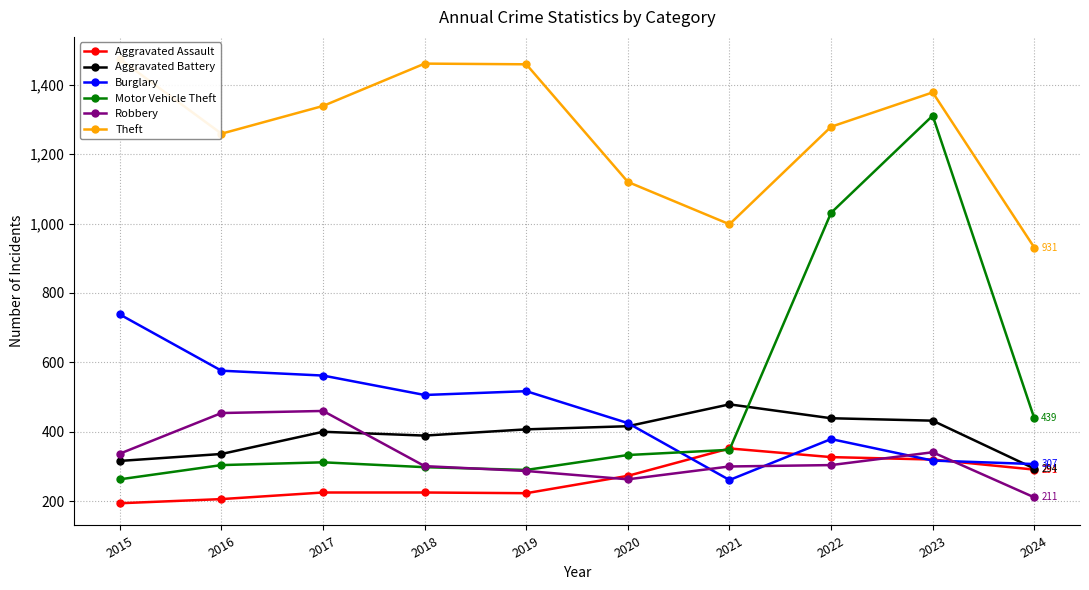

True or false: Aggravated Battery and Burglary cross at least once.

True